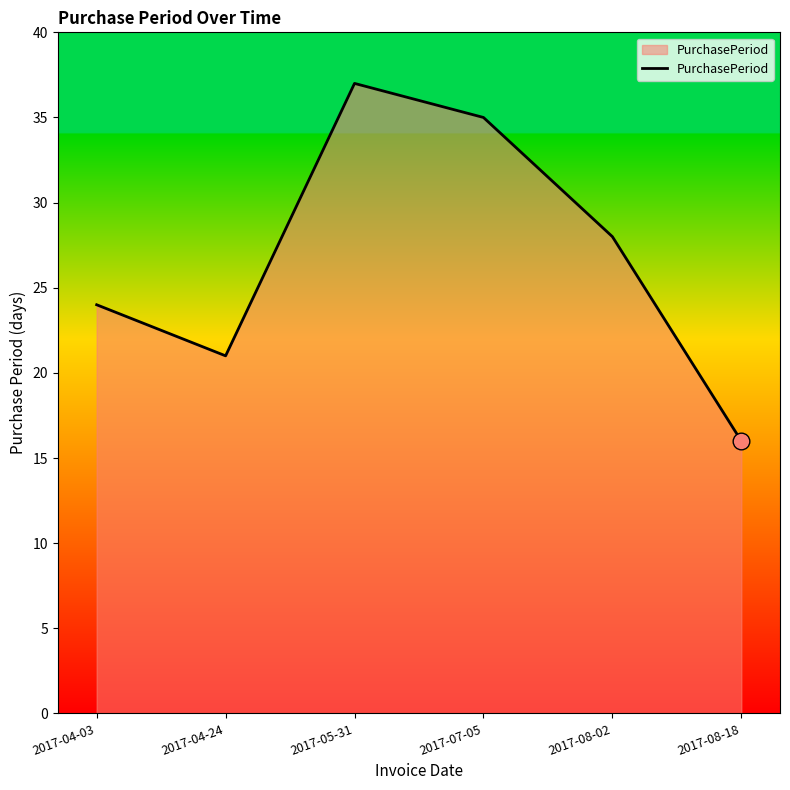

What is the change in value from 2017-07-05 to 2017-08-02?

-7